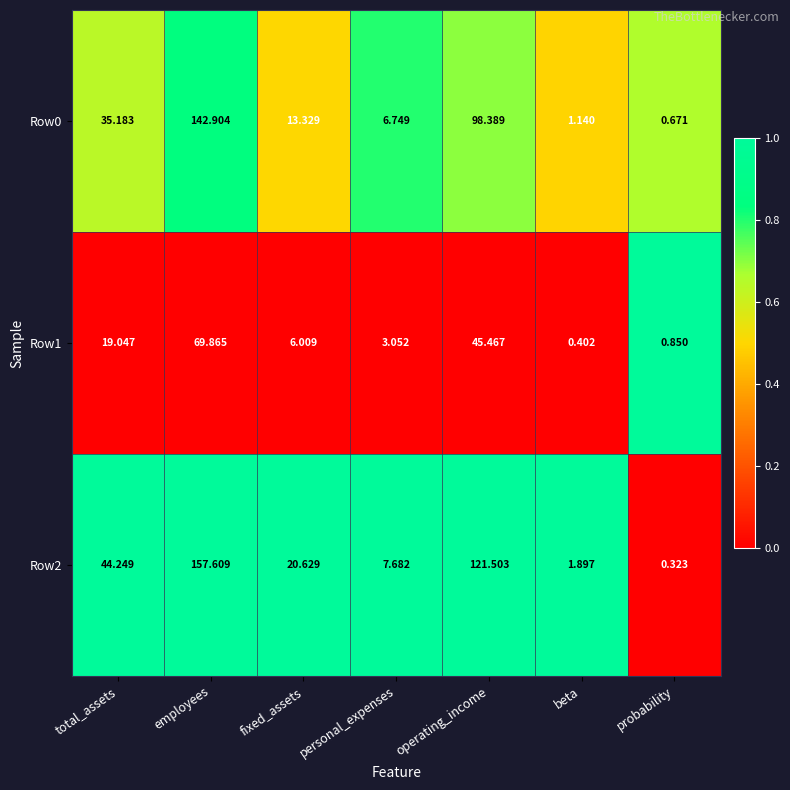

Where does the Row0 series first go above 13?

total_assets